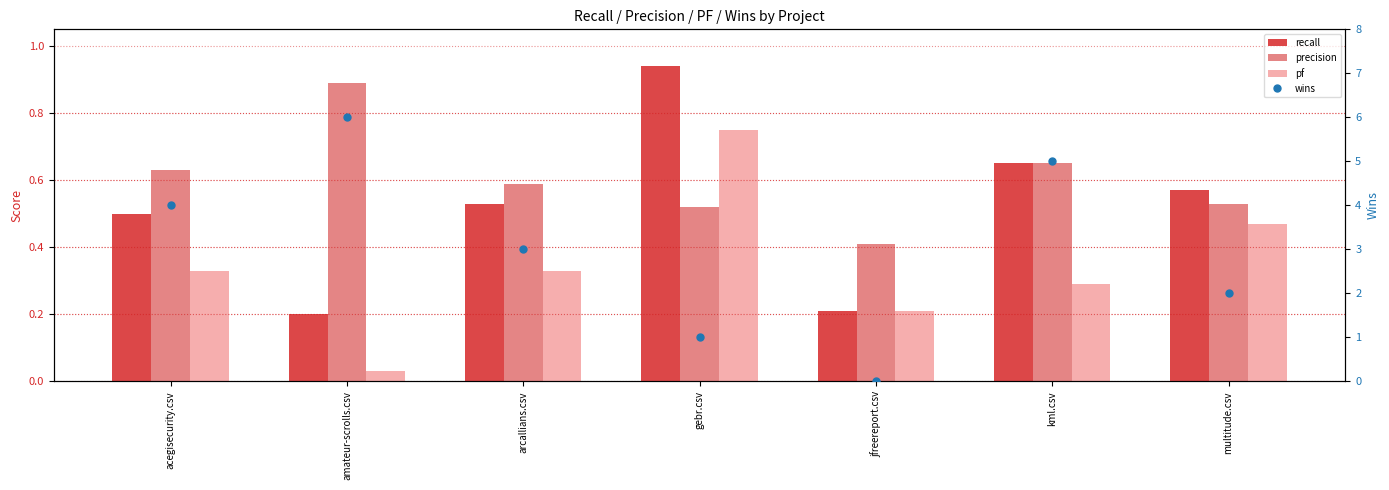

Reading left to right, list all the values displayed in this chart.

recall: acegisecurity.csv=0.5	amateur-scrolls.csv=0.2	arcallians.csv=0.5	gebr.csv=0.9	jfreereport.csv=0.2	kml.csv=0.7	multitude.csv=0.6
precision: acegisecurity.csv=0.6	amateur-scrolls.csv=0.9	arcallians.csv=0.6	gebr.csv=0.5	jfreereport.csv=0.4	kml.csv=0.7	multitude.csv=0.5
pf: acegisecurity.csv=0.3	amateur-scrolls.csv=0.0	arcallians.csv=0.3	gebr.csv=0.8	jfreereport.csv=0.2	kml.csv=0.3	multitude.csv=0.5
wins: acegisecurity.csv=4.0	amateur-scrolls.csv=6.0	arcallians.csv=3.0	gebr.csv=1.0	jfreereport.csv=0.0	kml.csv=5.0	multitude.csv=2.0